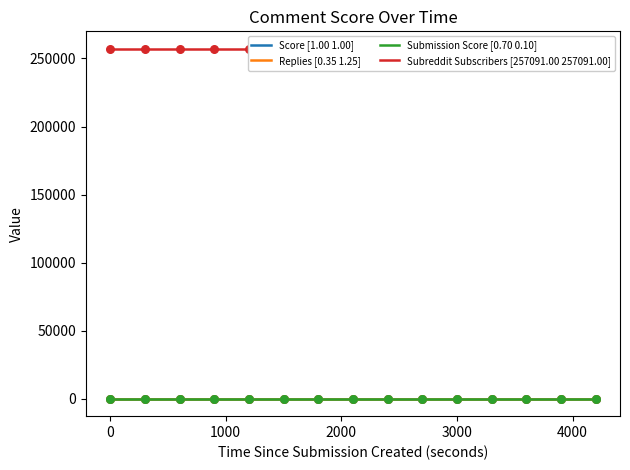

Which series has the widest spread of Y values?

Replies